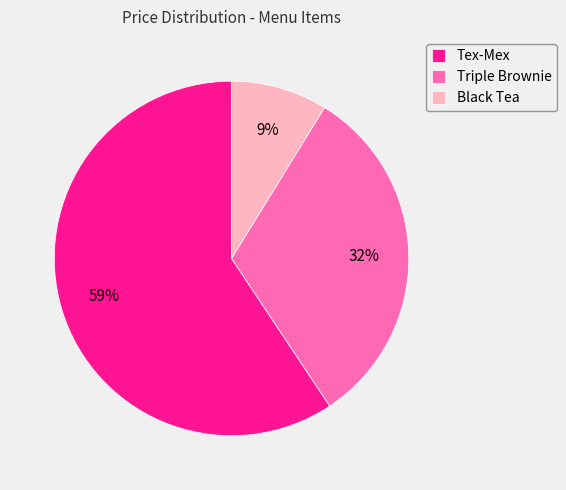

Approximately how many times larger is the value at Black Tea compared to Triple Brownie?

0.3